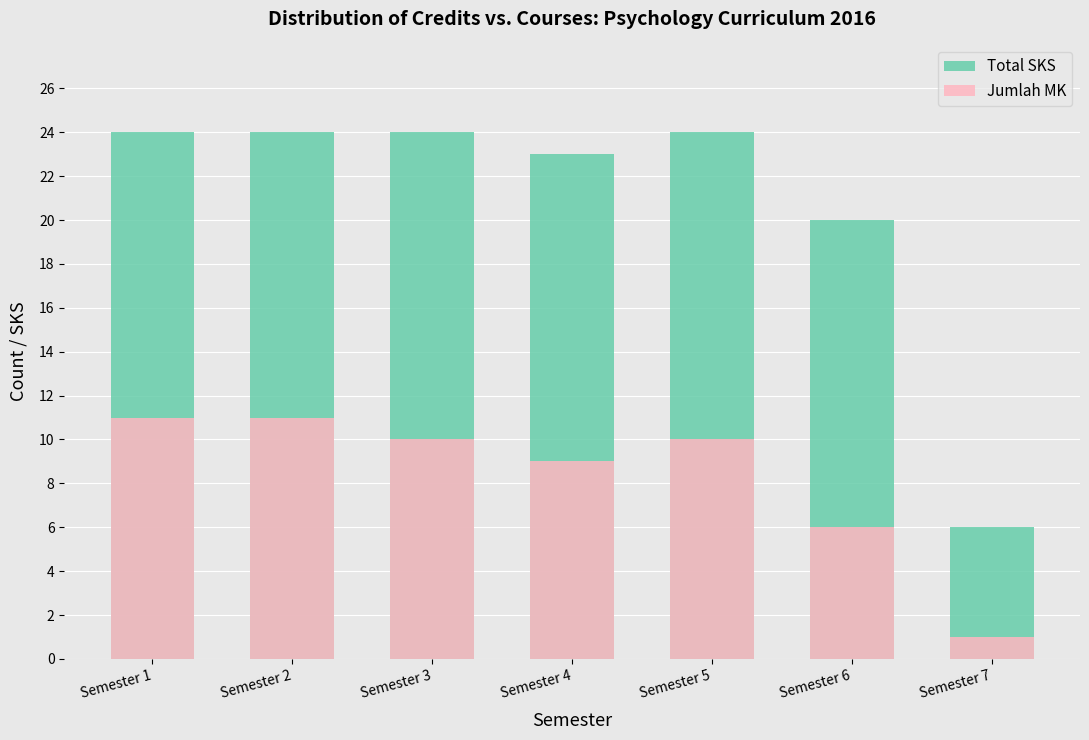

Are the bars horizontal?

No